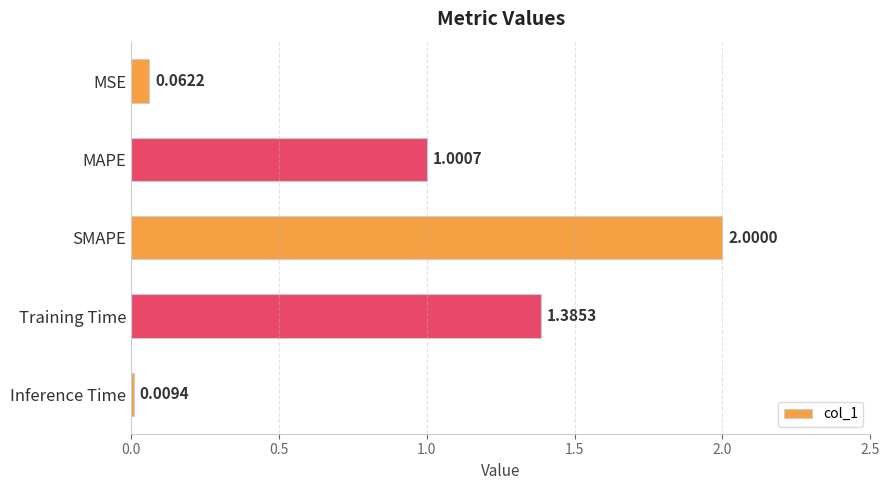

What is the sum of the values at MSE and SMAPE?

2.1